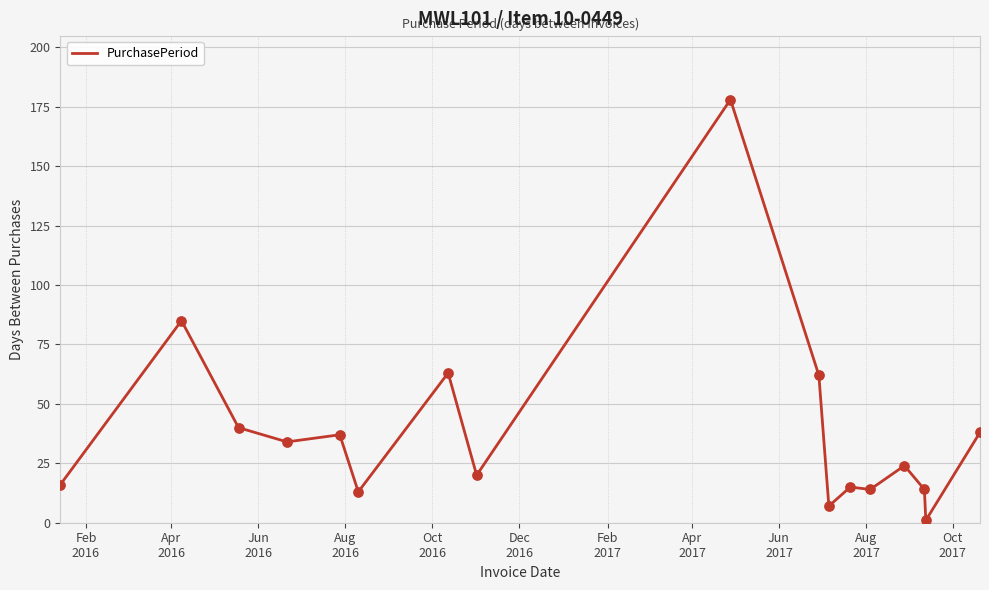

What is the greatest value displayed?

178